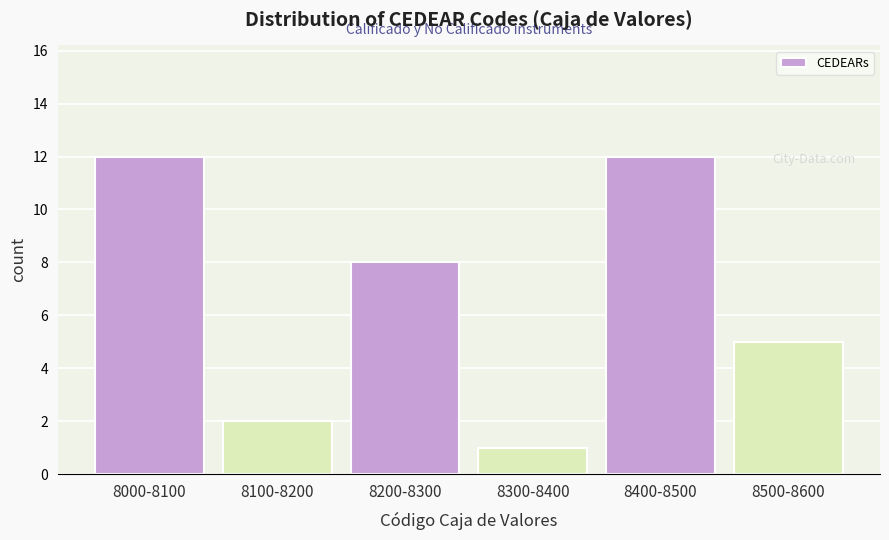

Reading left to right, transcribe all the data shown in this chart.

12	2	8	1	12	5